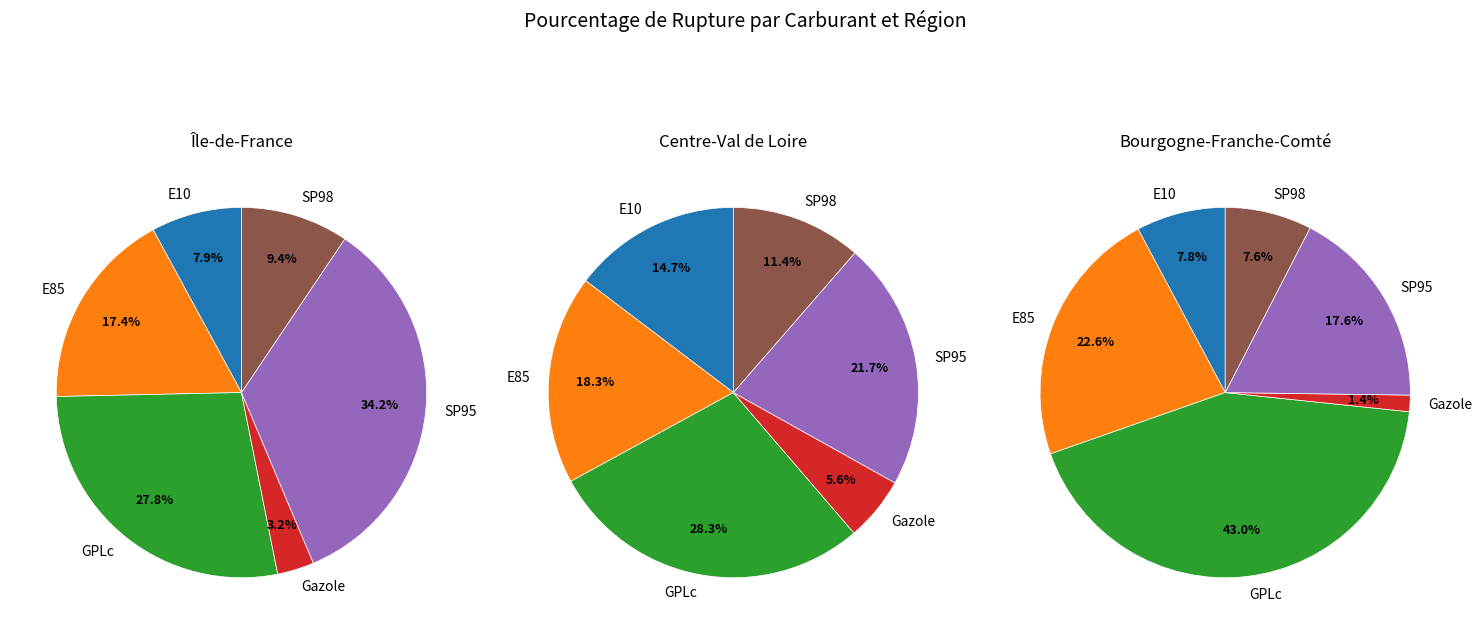

Which slice is the largest?

SP95